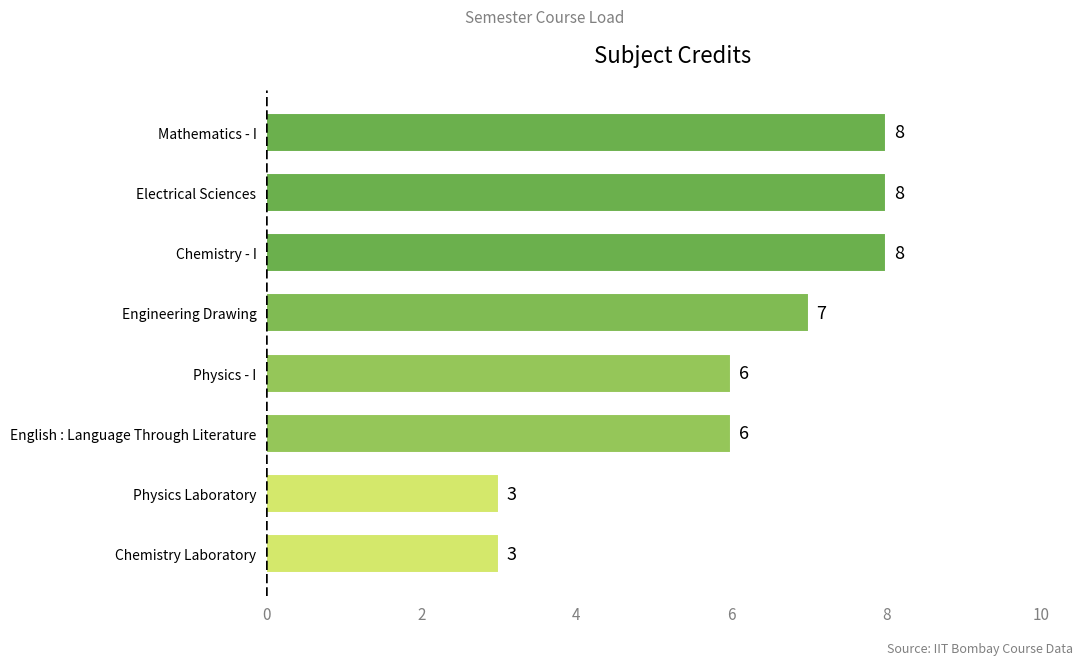

Count the number of data series in this chart.

1